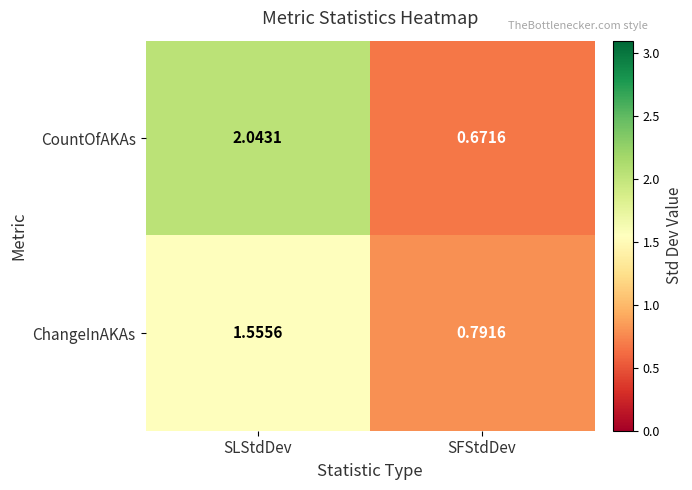

At which label is ChangeInAKAs closest to 1?

SFStdDev